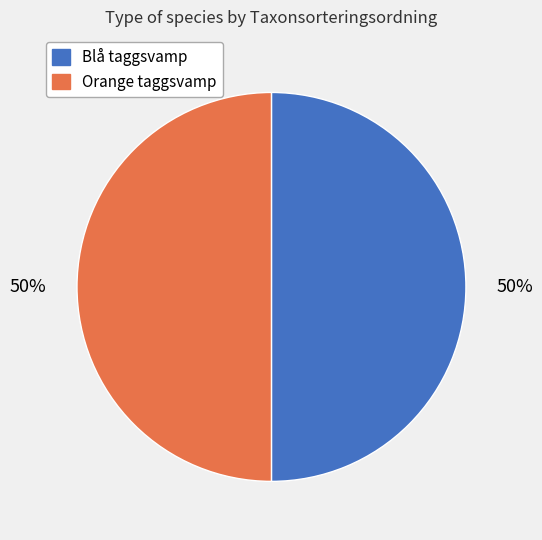

To the nearest percent, what is the combined percentage of Blå taggsvamp and Orange taggsvamp?

100%